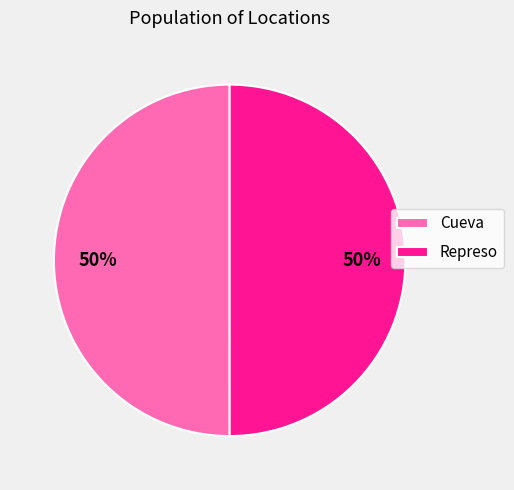

True or false: Represo accounts for 62% of the total.

False